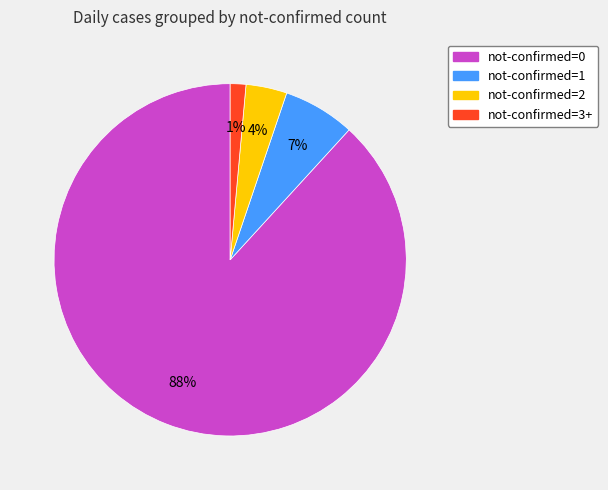

Is there any slice that represents more than half of the pie?

Yes